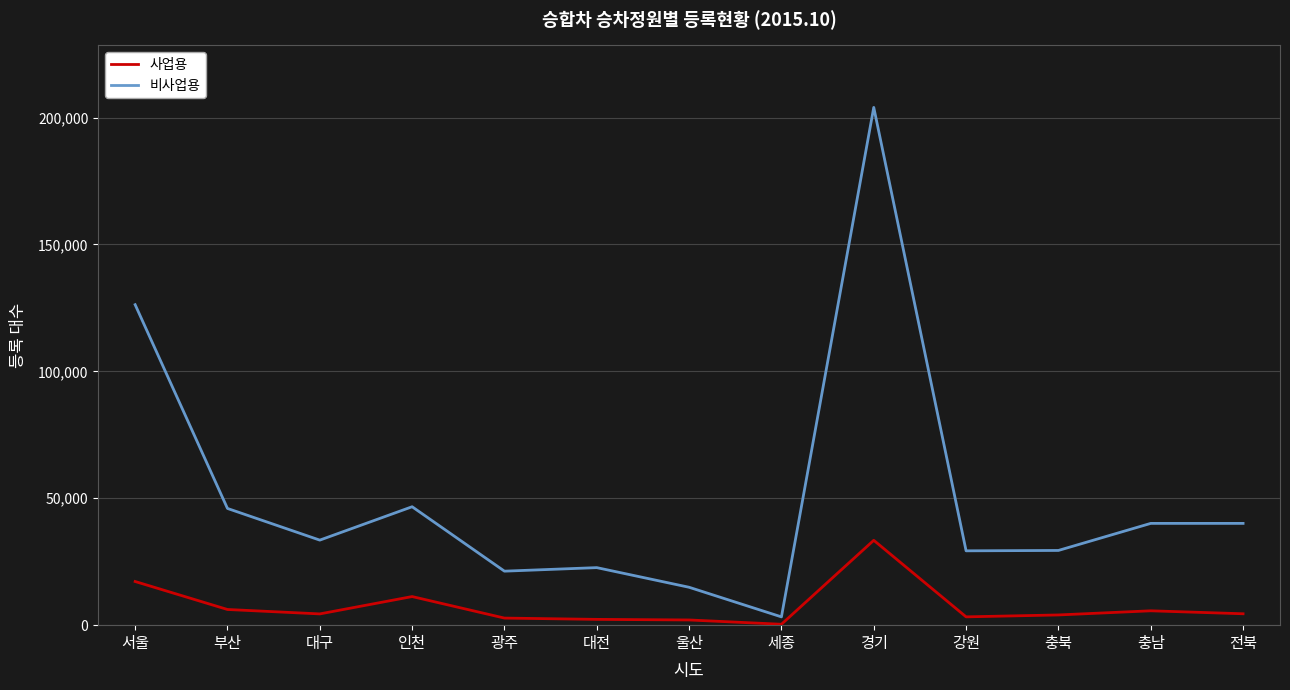

Which series has the largest total across all categories?

비사업용